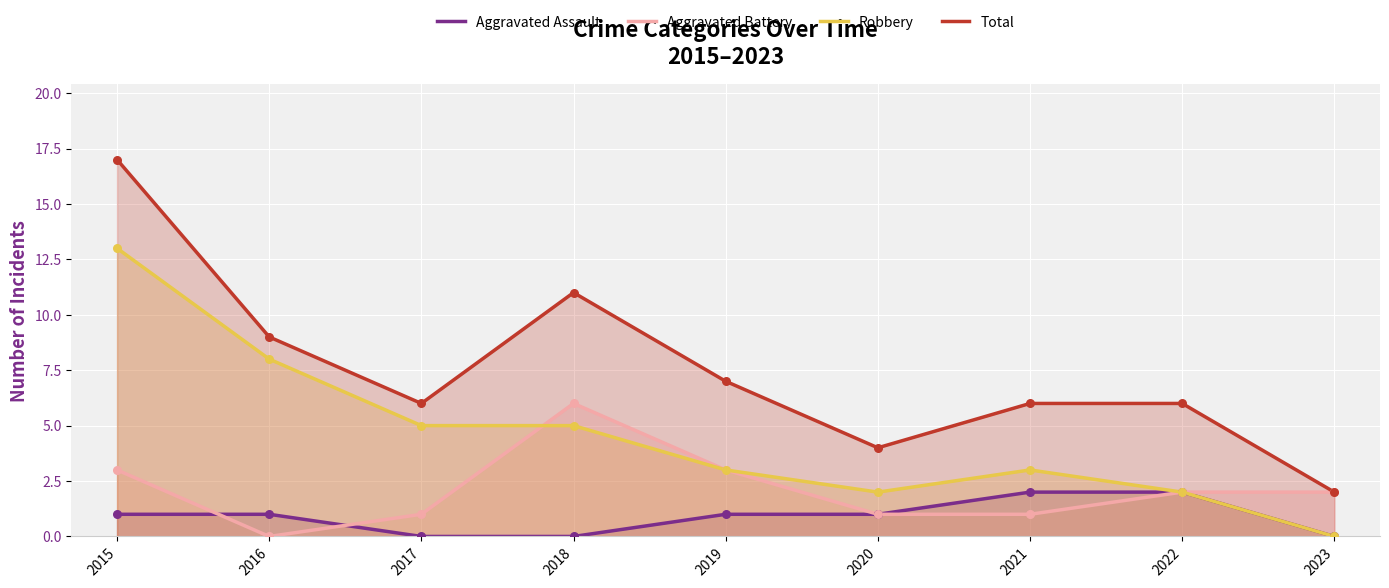

Is the value of Robbery at 2020 greater than the value of Aggravated Battery at 2016?

Yes